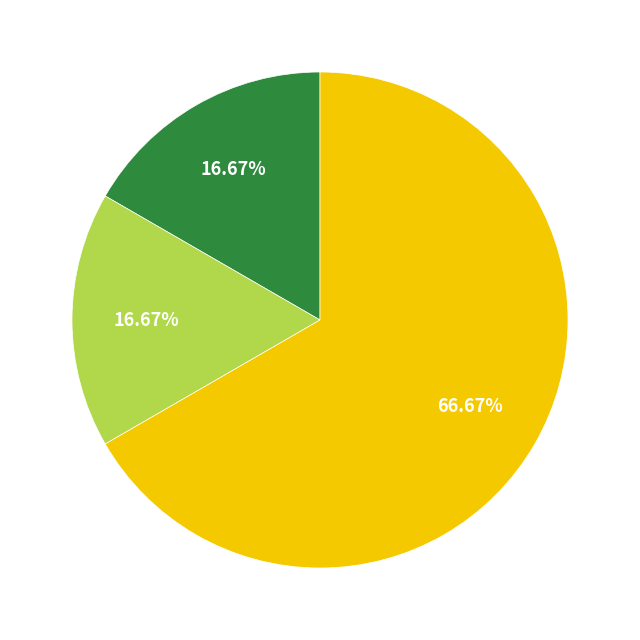

Is there a majority slice in this chart?

Yes